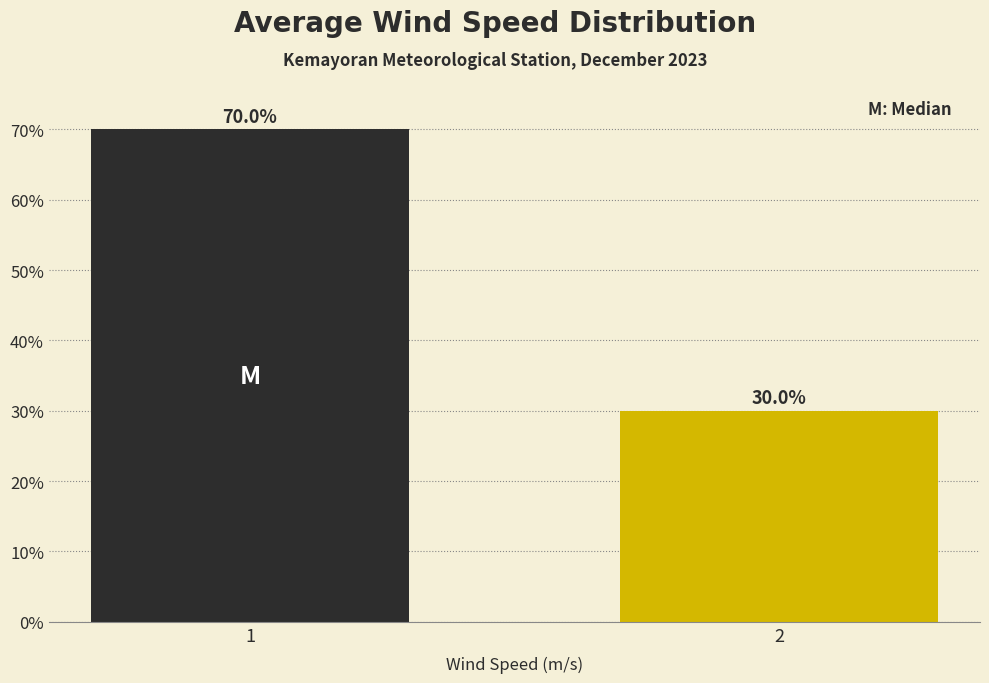

Reading left to right, transcribe all the data shown in this chart.

70	30